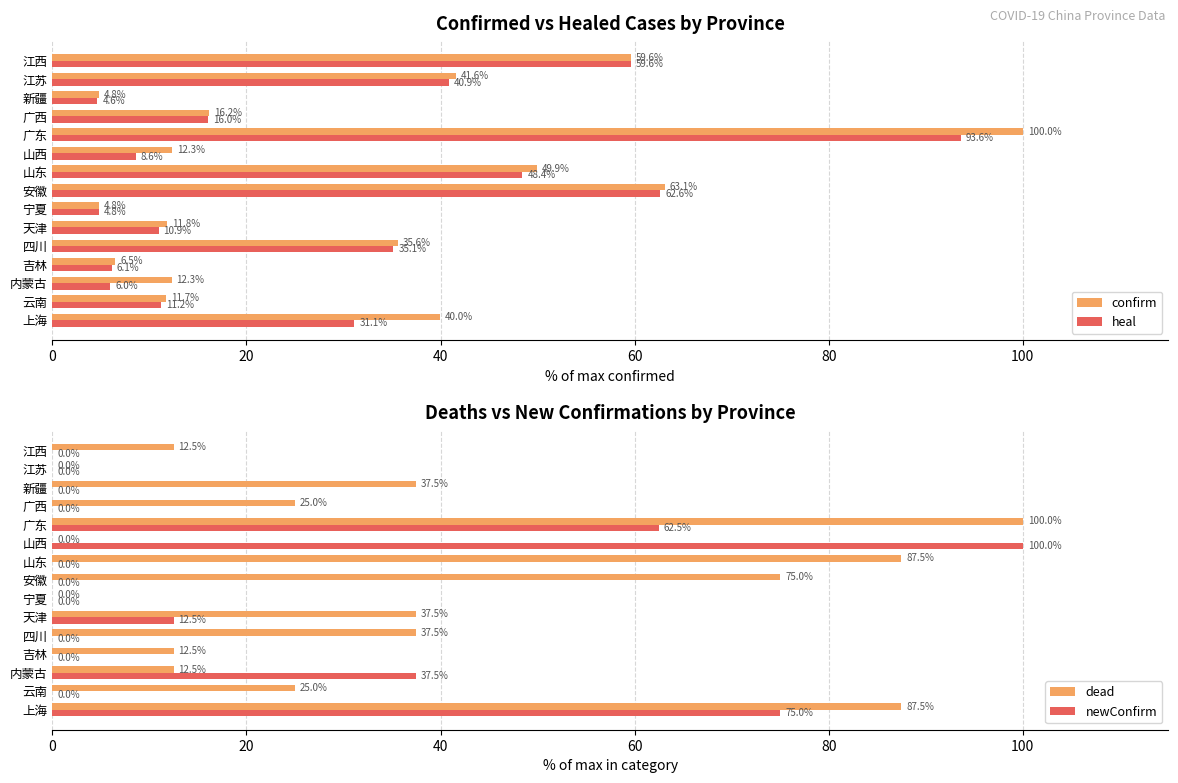

Are the bars horizontal?

Yes